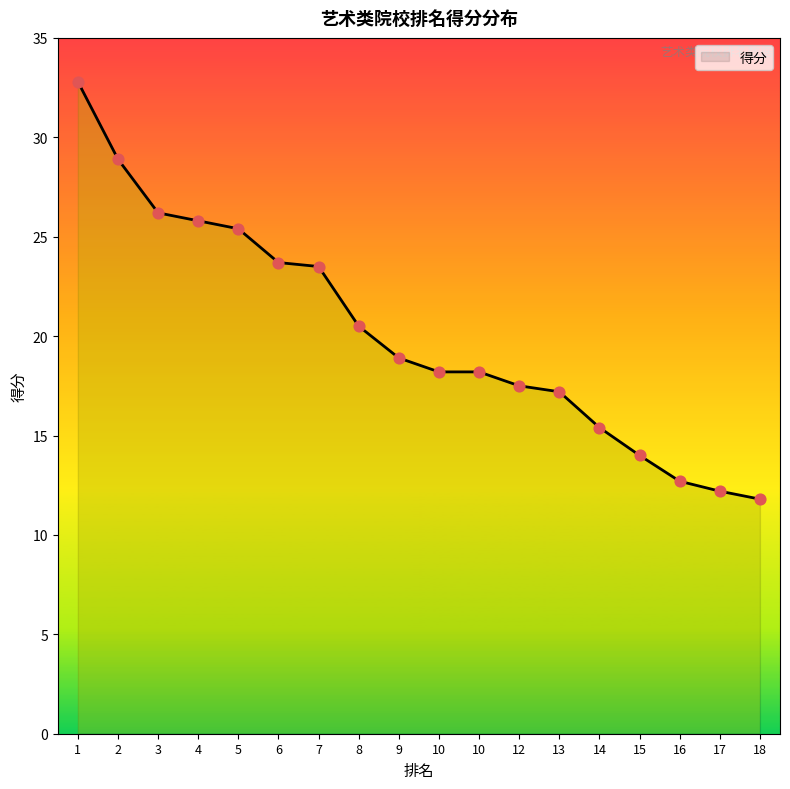

Is this an area chart (filled region under the line)?

Yes